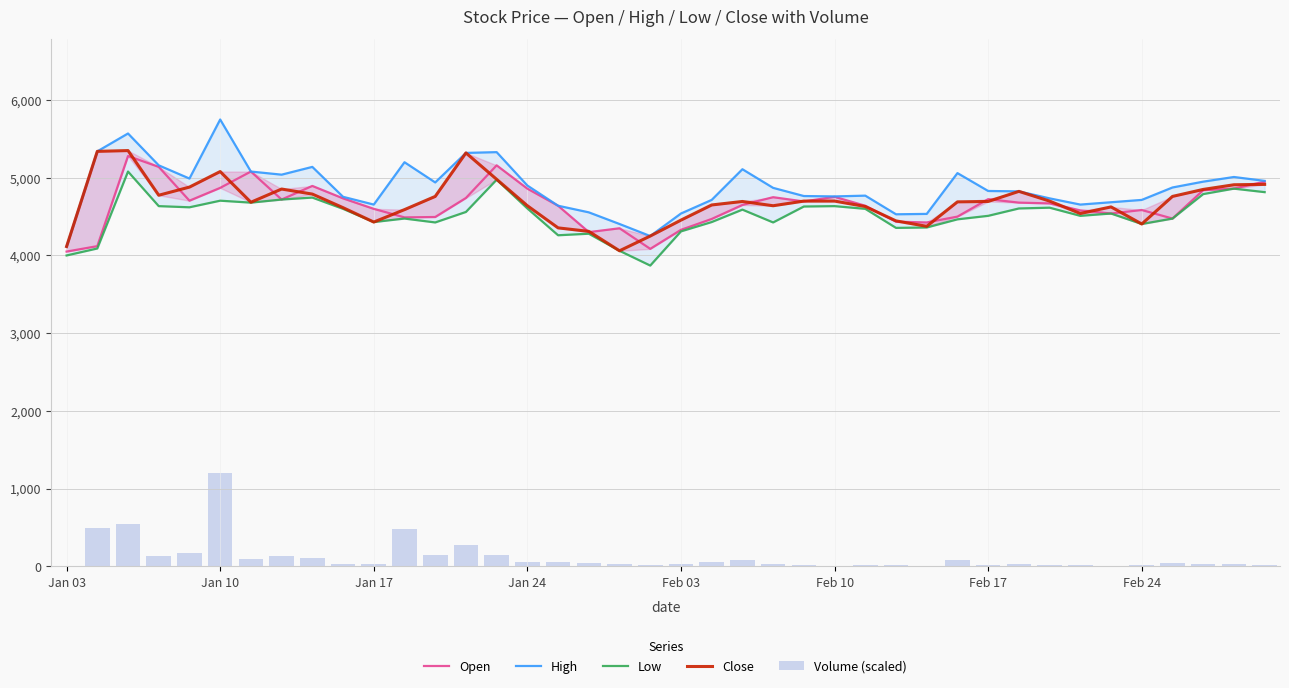

How many bars are there in each group?

5